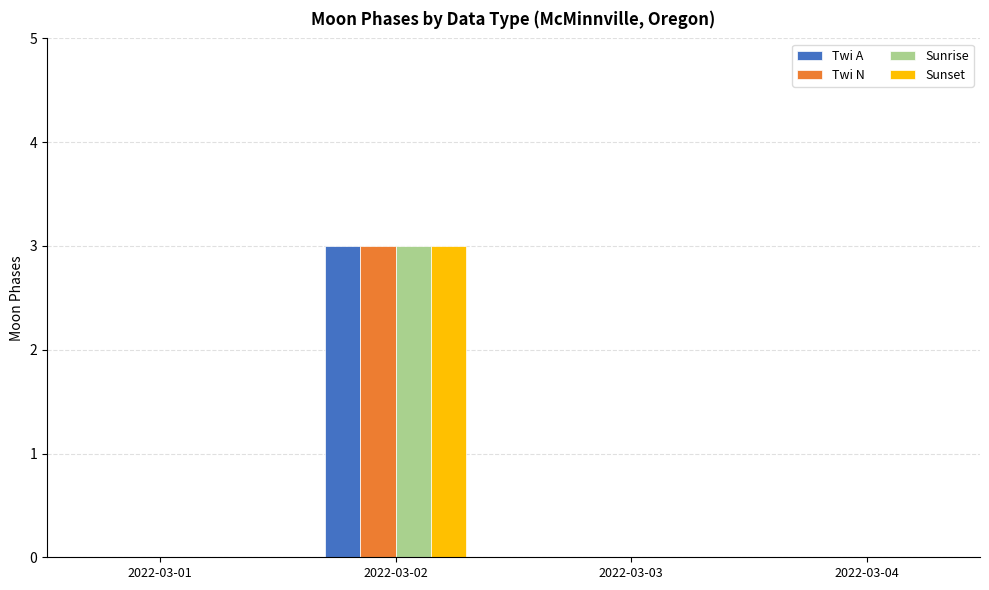

At which category is the sum across all series the highest?

2022-03-02